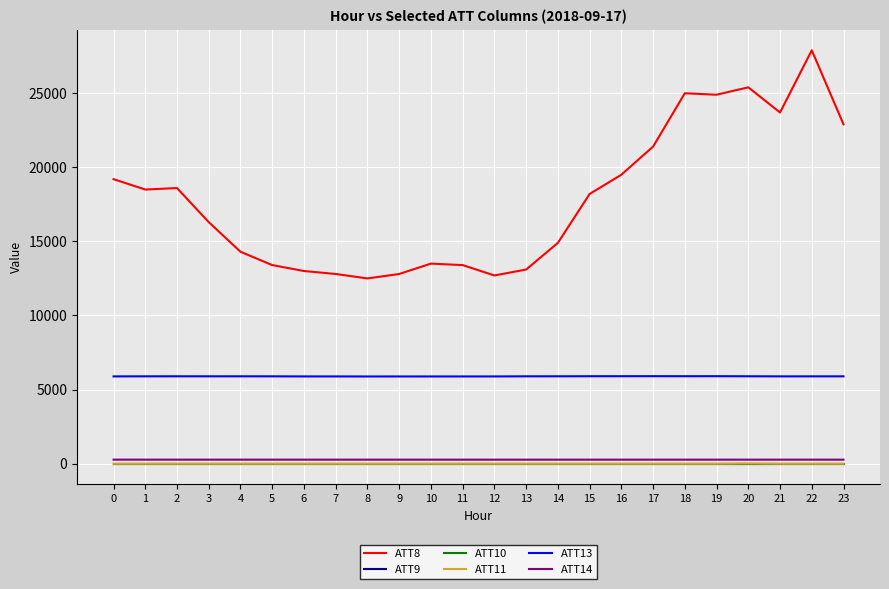

True or false: ATT13 has more than 2 interior local peaks.

True